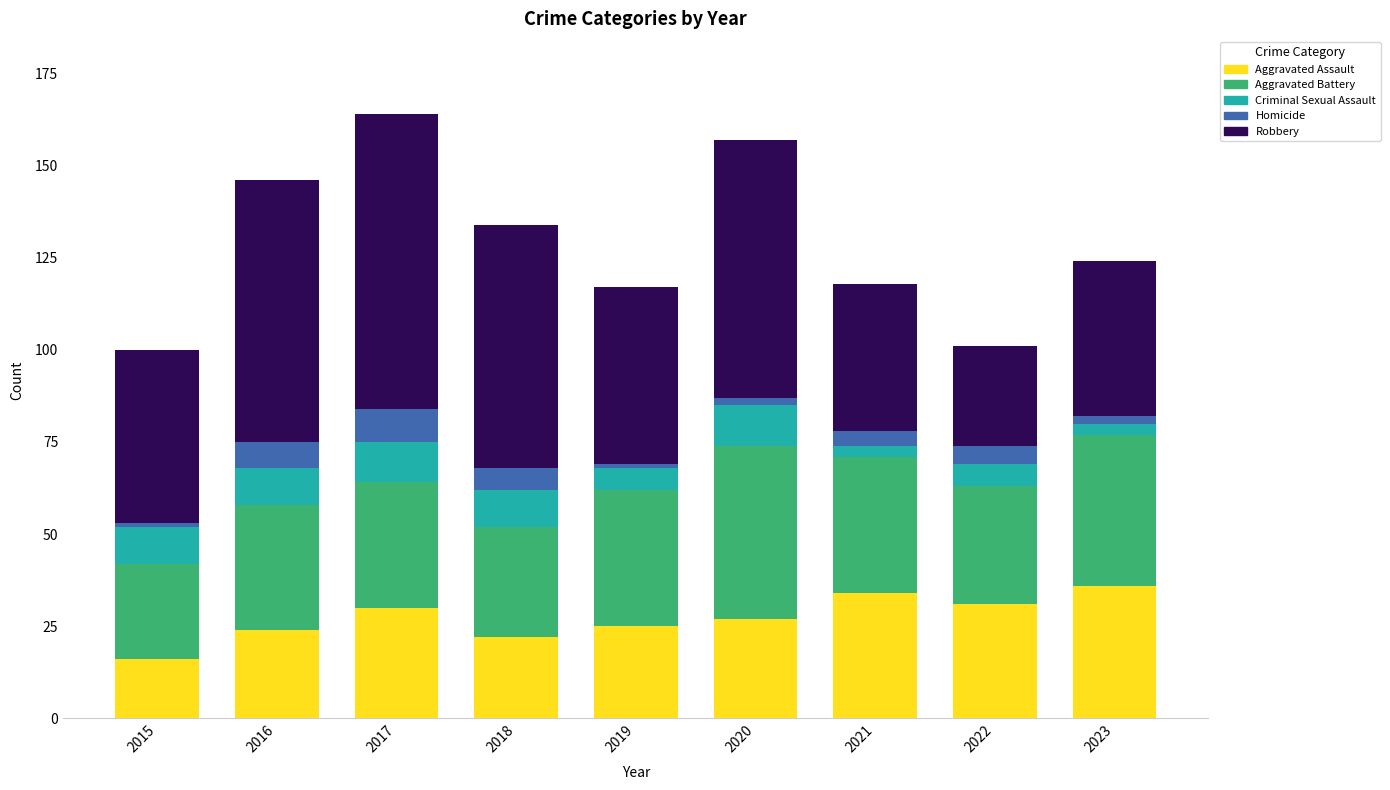

What is the maximum value for Aggravated Assault?

36